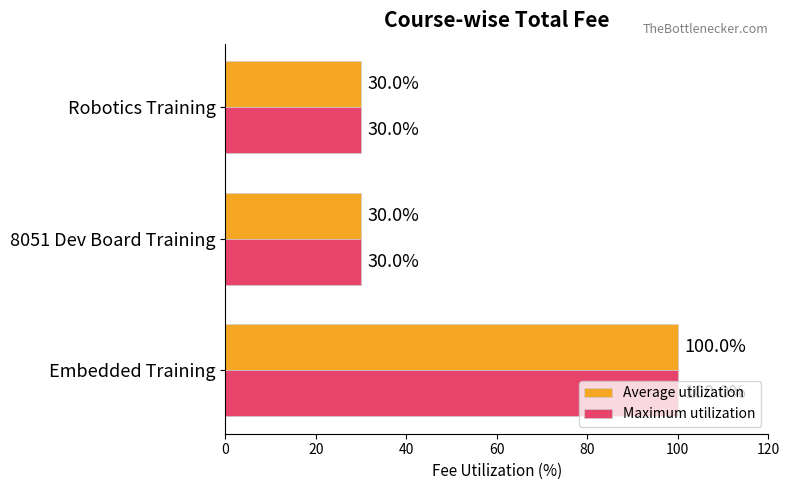

True or false: Maximum utilization has a value of 30 at 8051 Dev Board Training.

True